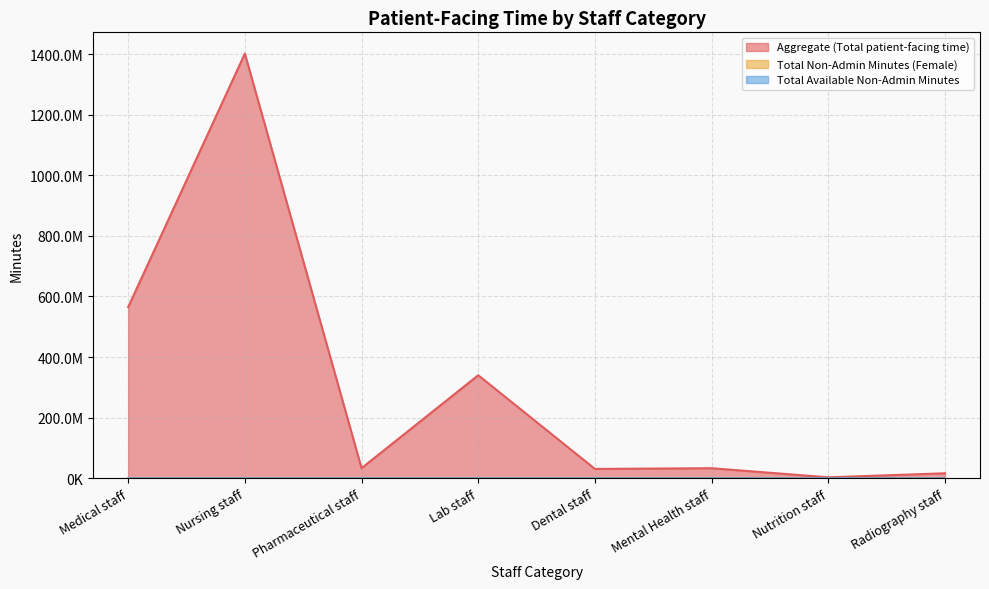

Which series has the largest range (max minus min)?

Aggregate (Total patient-facing time)